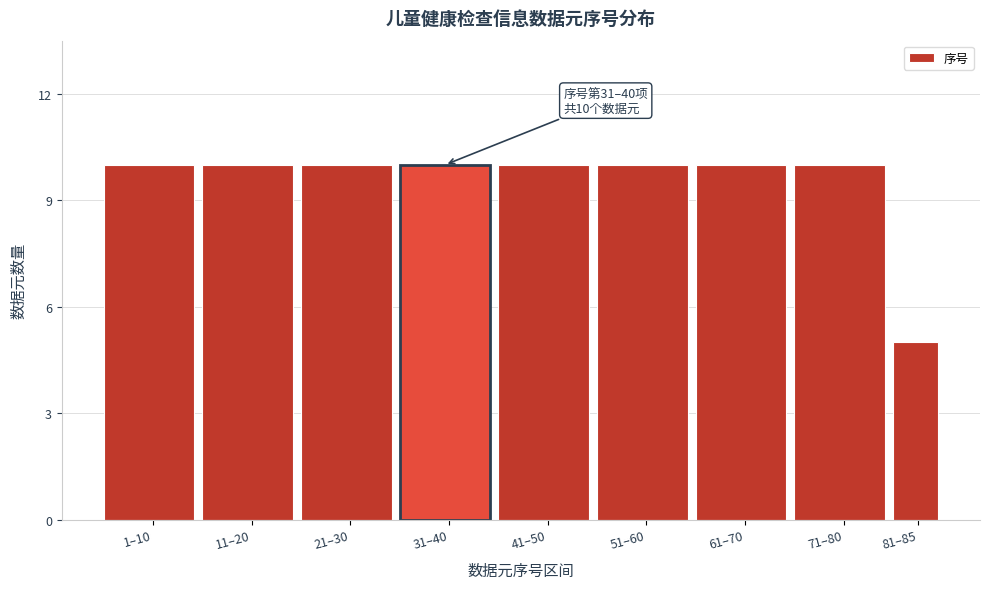

Reading left to right, list all the values displayed in this chart.

1–10=10	11–20=10	21–30=10	31–40=10	41–50=10	51–60=10	61–70=10	71–80=10	81–85=5